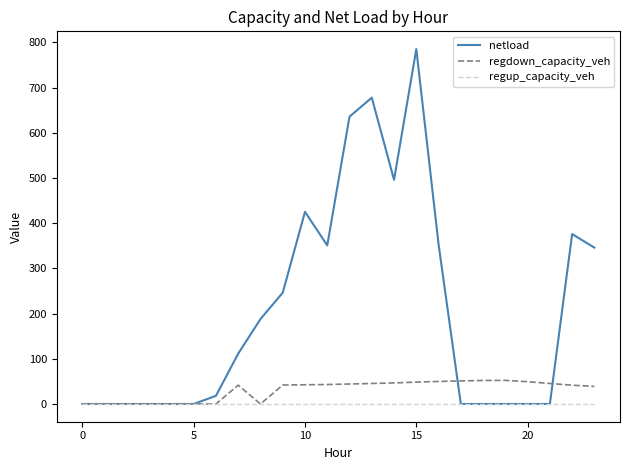

Which series has the largest range (max minus min)?

netload